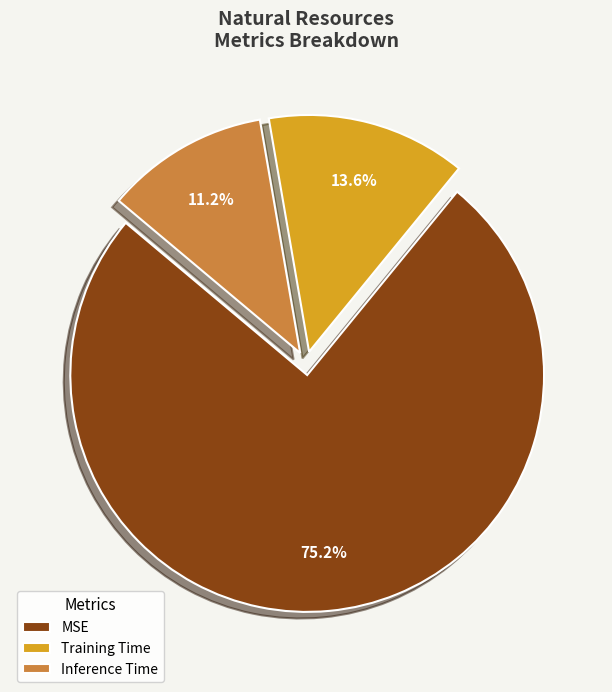

Is it true that Inference Time is 23% of the pie?

False